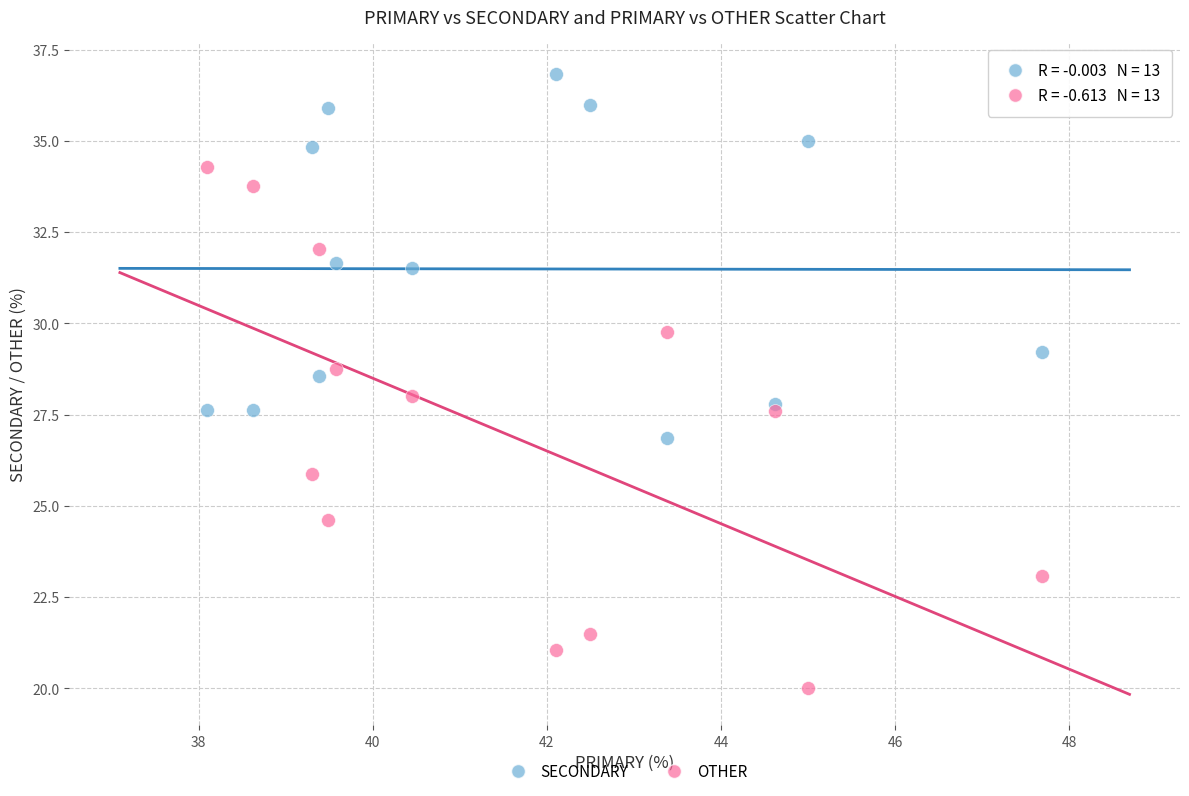

What is the X range (max minus min) for the scatter plot?

9.6